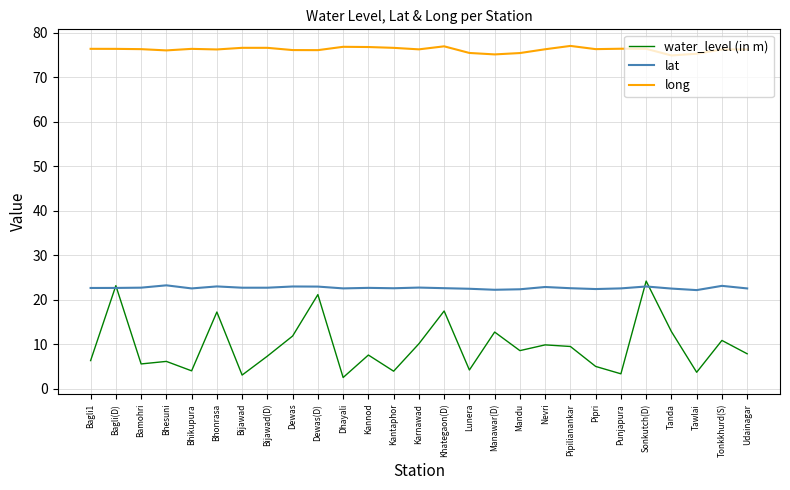

The lat series shows 33.7 at Udainagar. True or false?

False